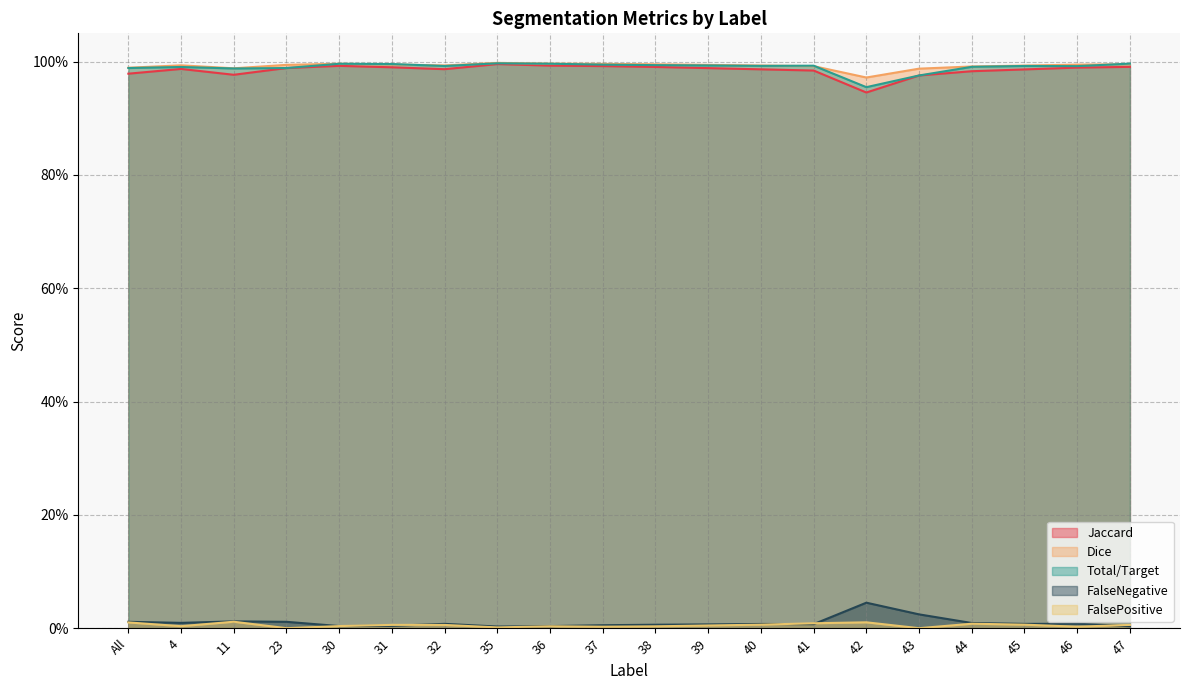

At how many categories does at least one series exceed 0?

20